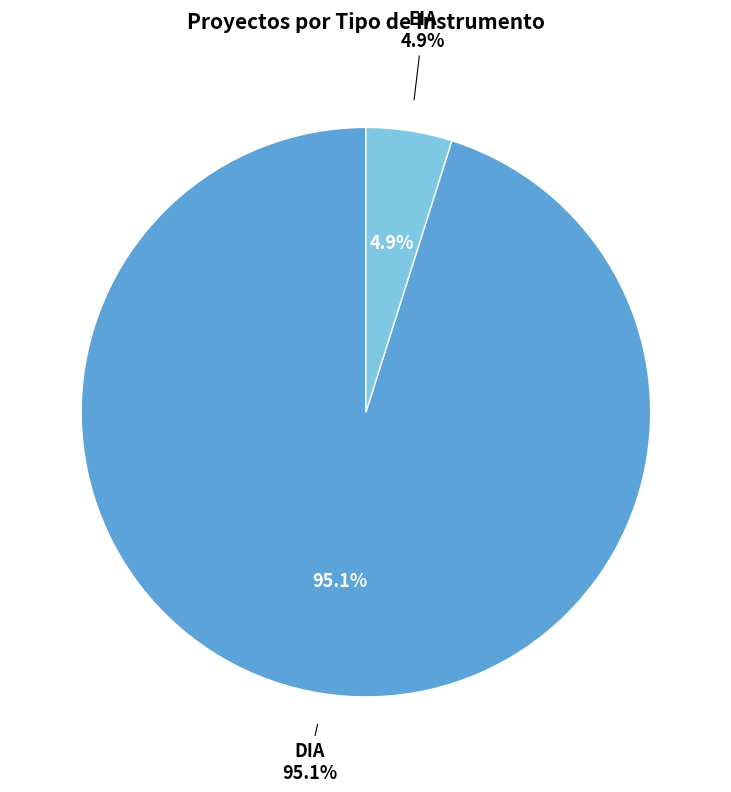

What is the largest slice in the pie chart?

DIA